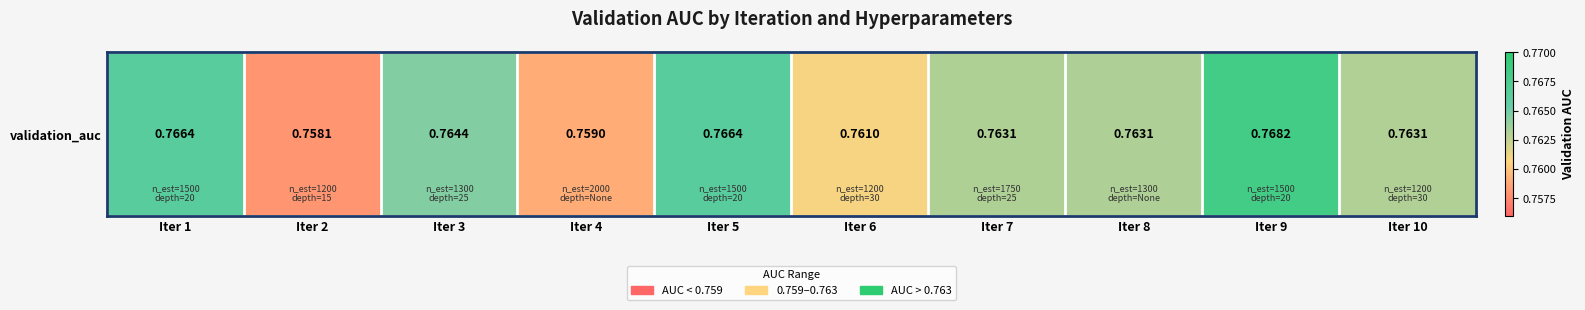

What is the maximum value shown in the chart?

0.8